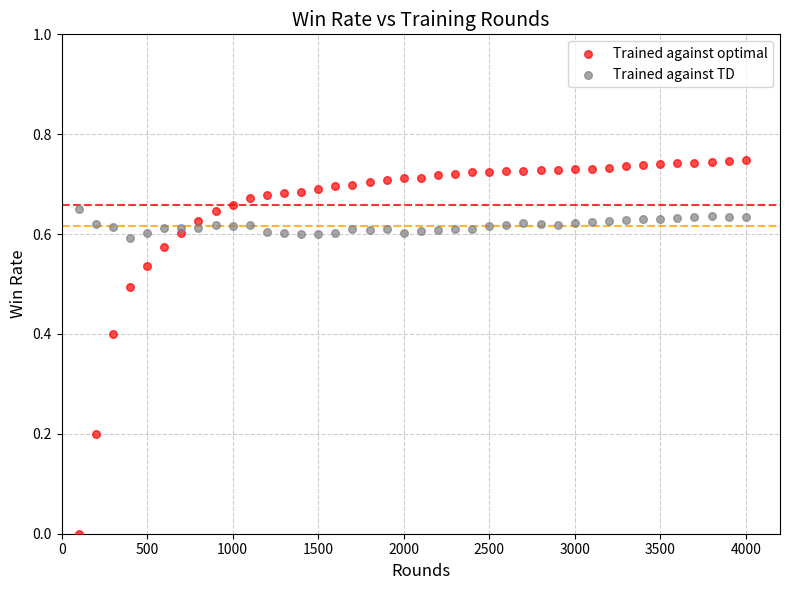

Which series reaches the minimum Y coordinate?

Trained against optimal